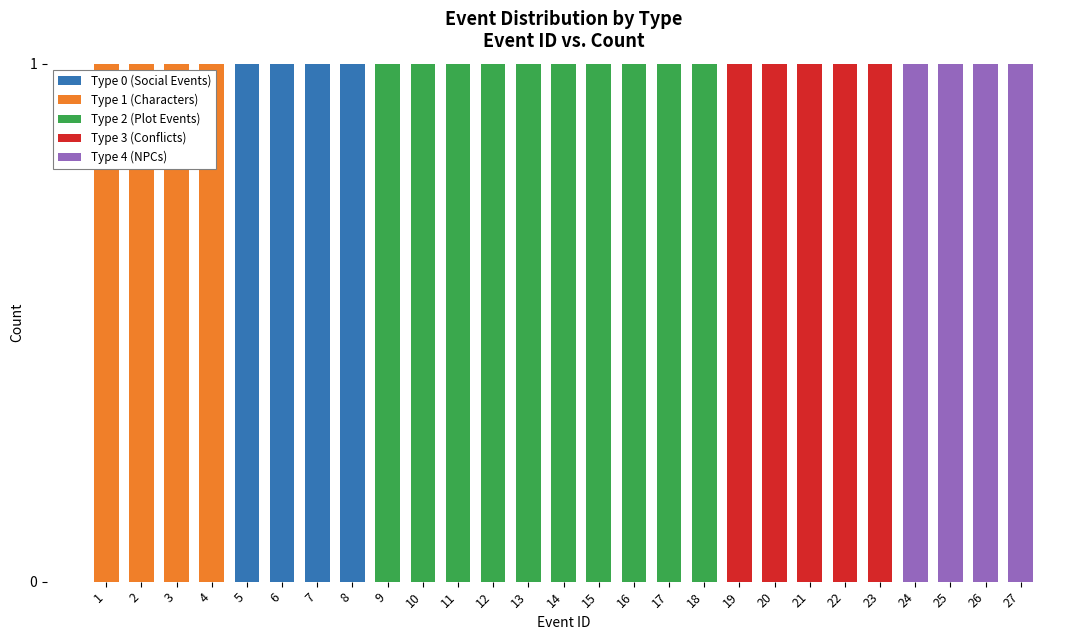

What are all the series names shown in the legend?

Type 0 (Social Events), Type 1 (Characters), Type 2 (Plot Events), Type 3 (Conflicts), Type 4 (NPCs)